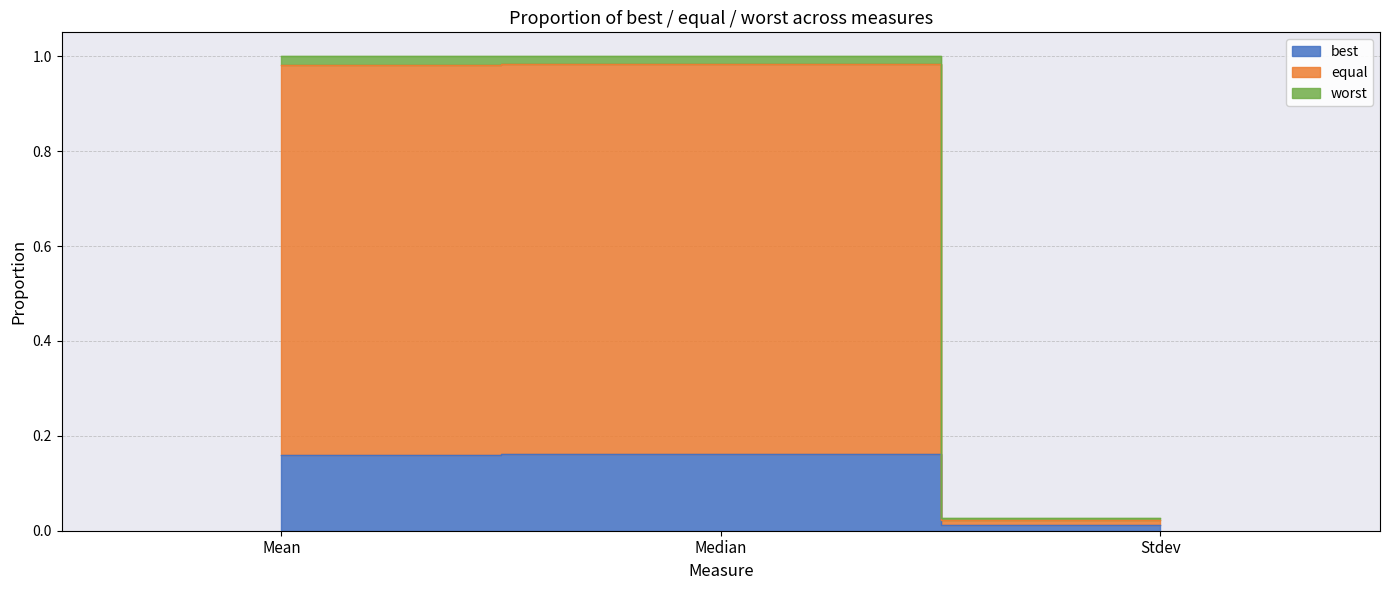

Where is worst nearest to the value 0?

Stdev